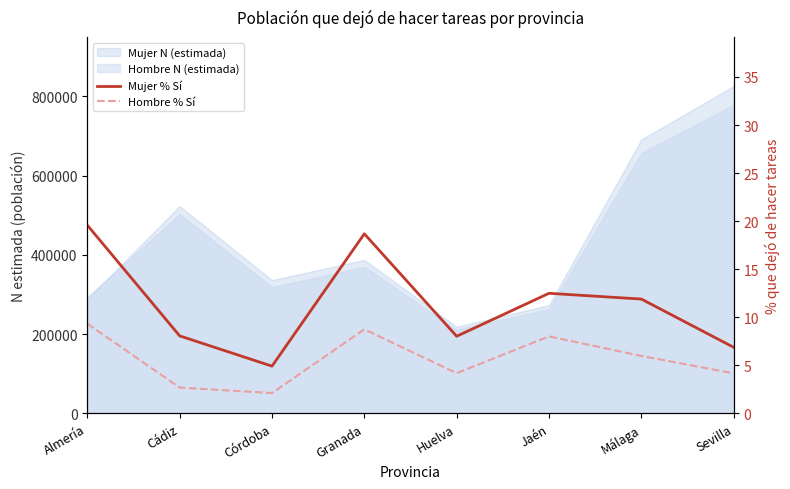

True or false: Hombre % Sí has a value of 14.5 at Granada.

False